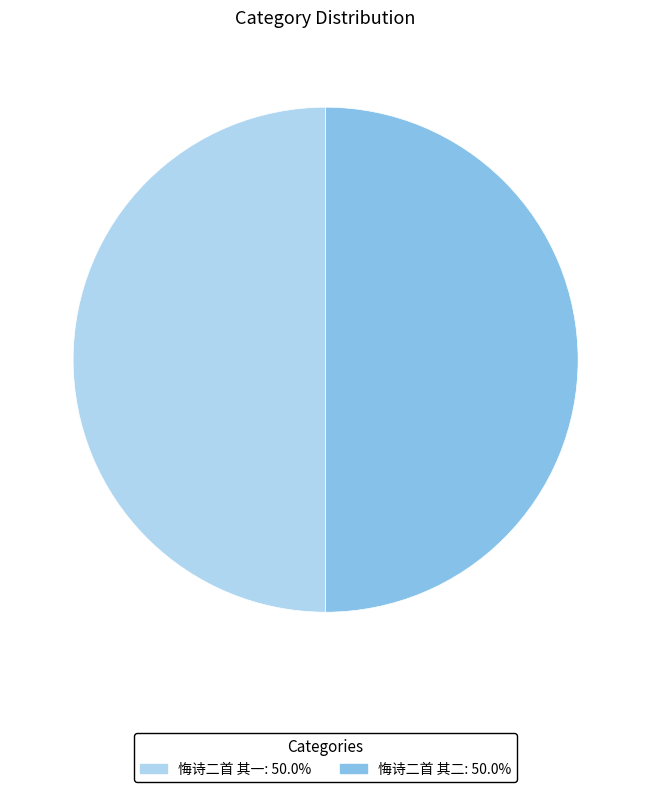

Count the number of slices in the pie.

2